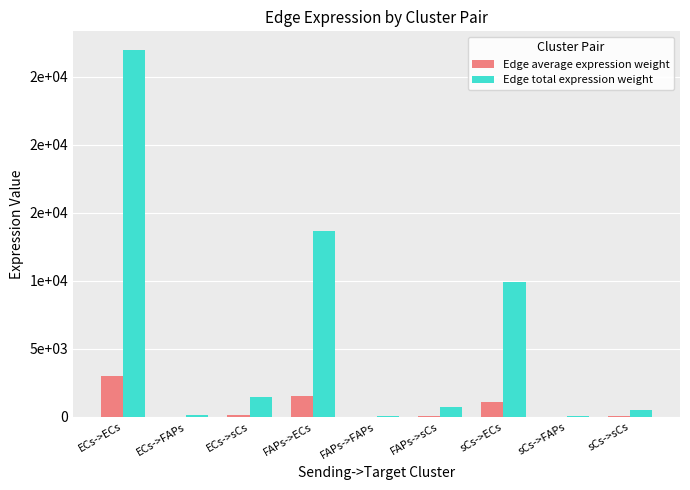

What is the total value across all series at FAPs->FAPs?

88.3